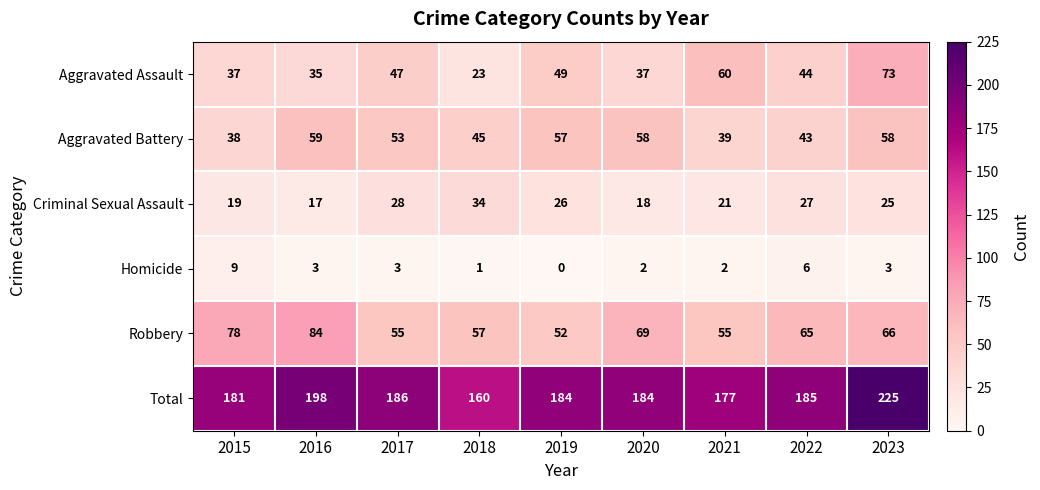

Which series changed the most between 2017 and 2018?

Total